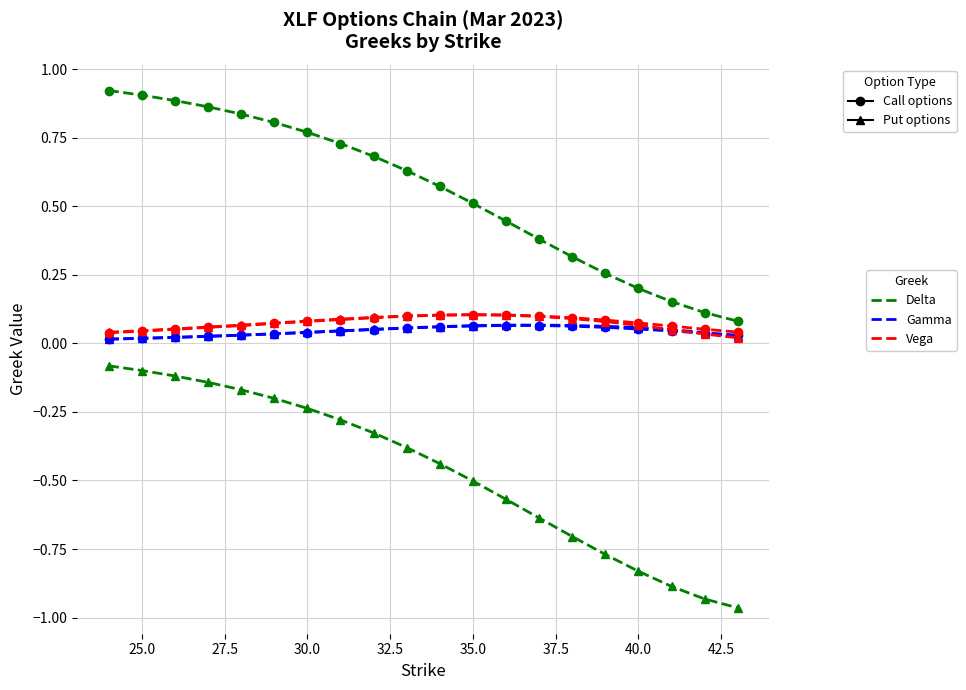

What is the minimum value shown in the chart?

-1.0